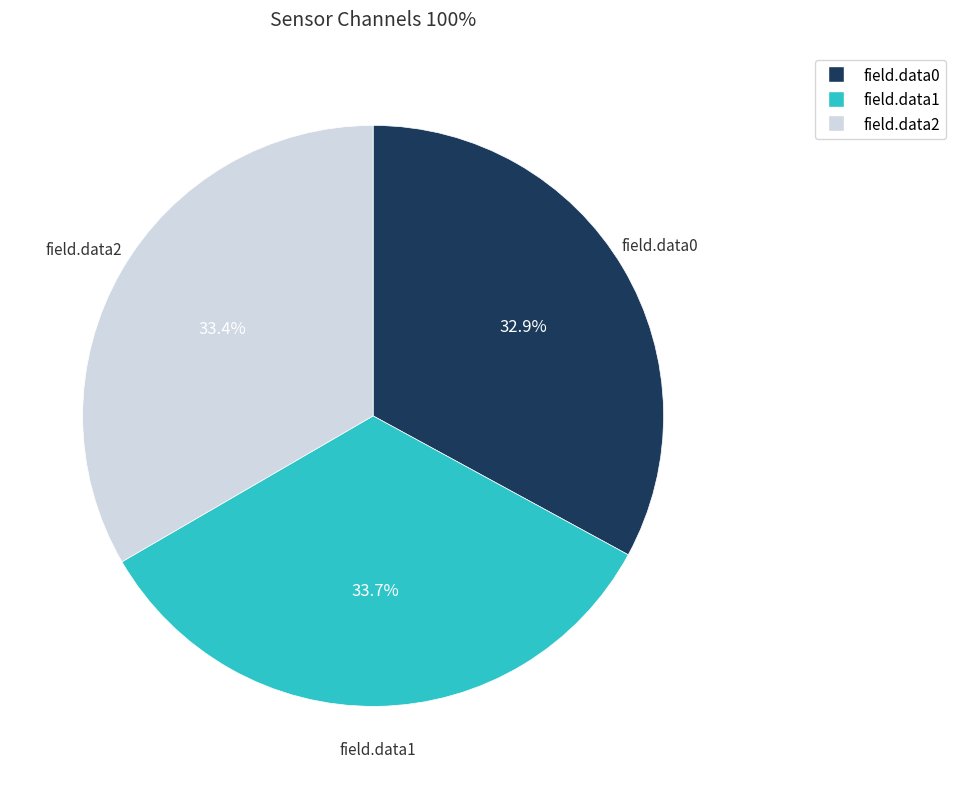

What is the total percentage of field.data0 and field.data1?

66.6%